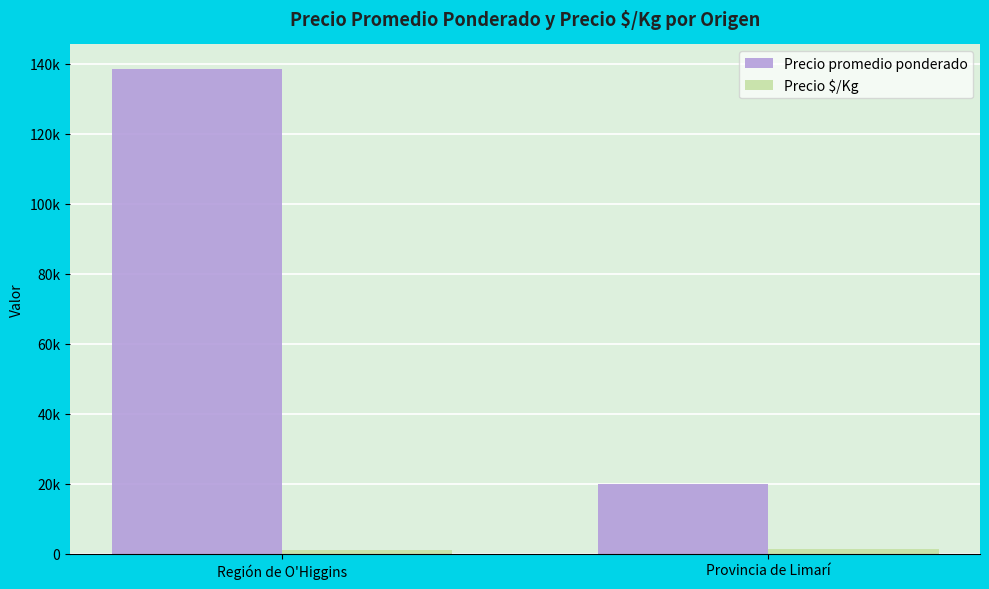

The value of Precio $/Kg at Provincia de Limarí is 1333. True or false?

True